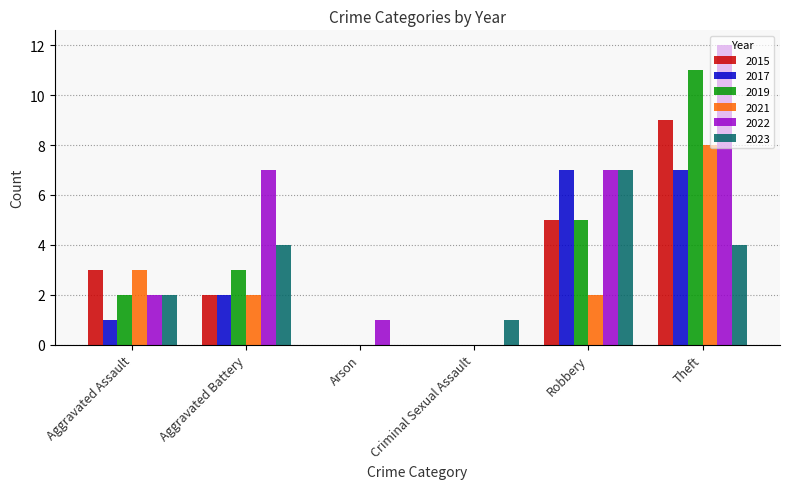

True or false: 2022 has a value of 4 at Aggravated Battery.

False